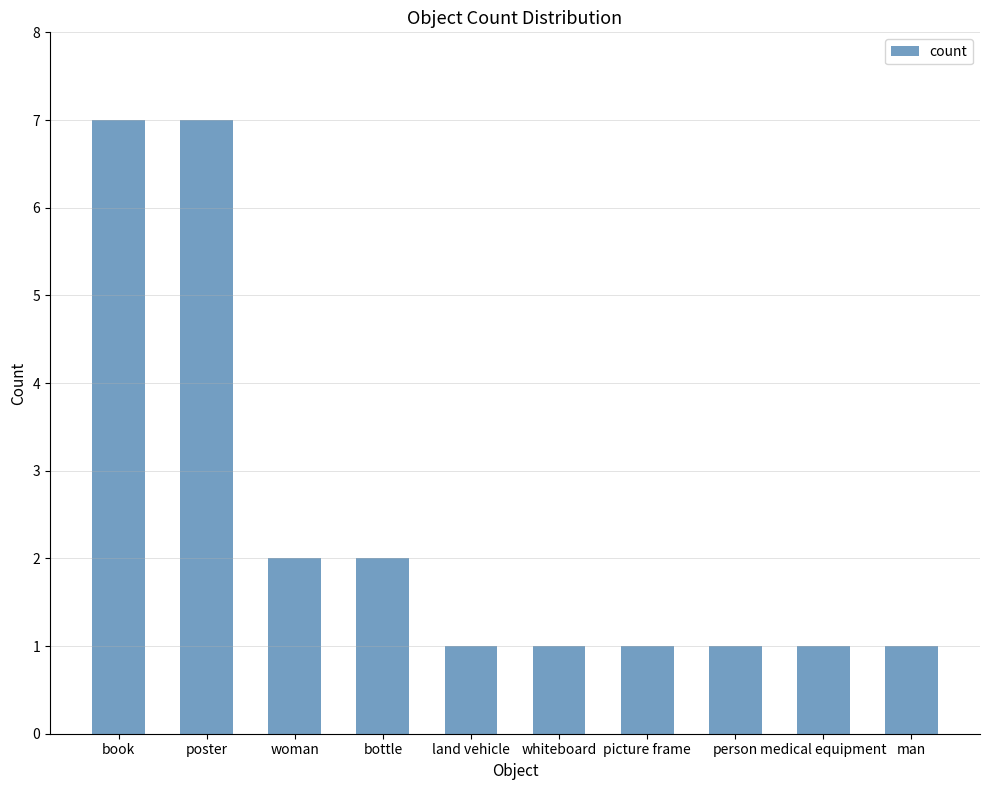

Reading left to right, transcribe all the data shown in this chart.

7	7	2	2	1	1	1	1	1	1